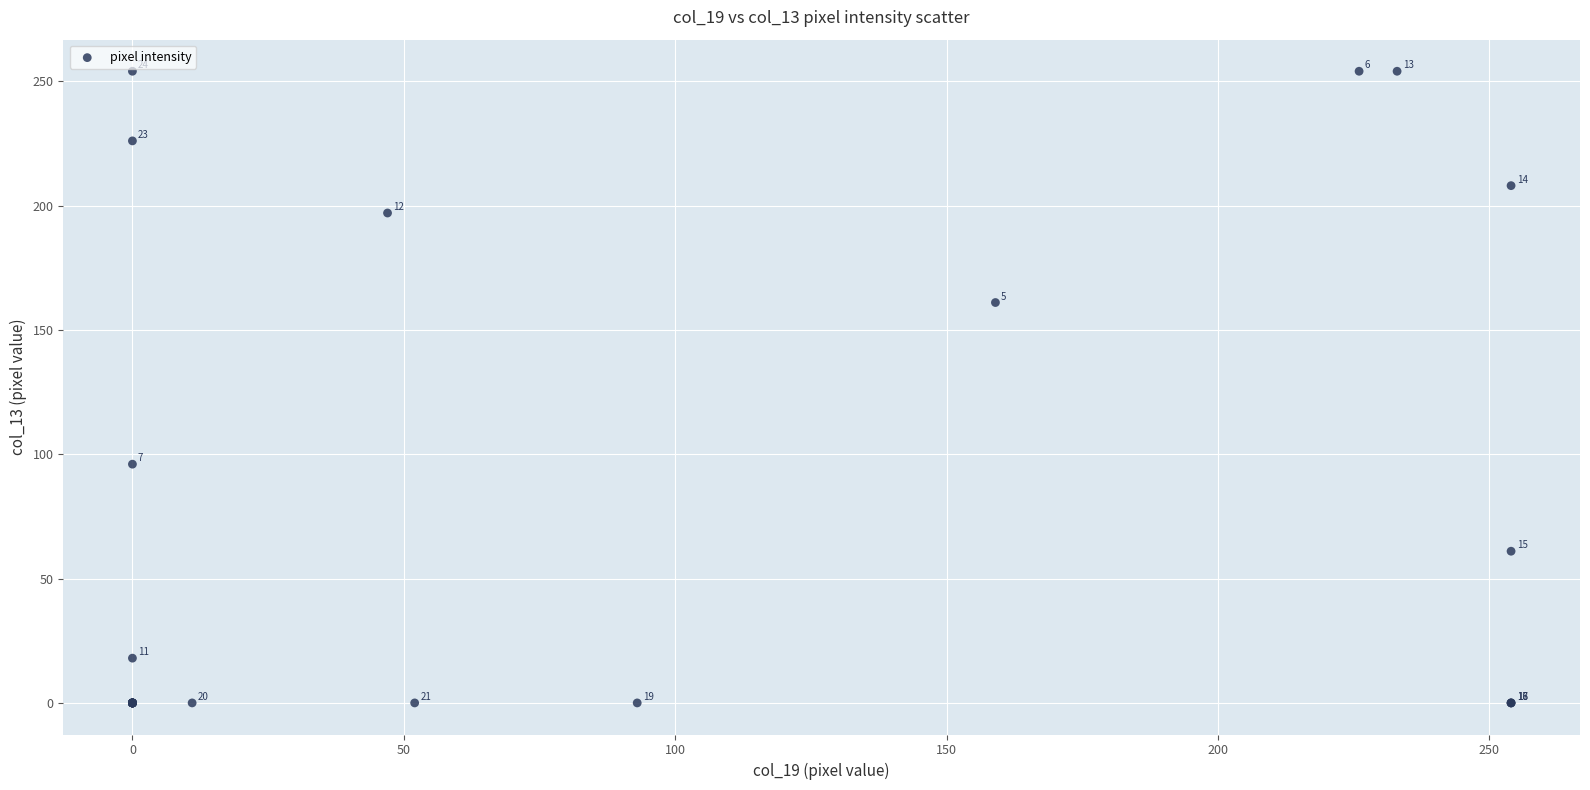

What Y value in the scatter plot is closest to 127?

96